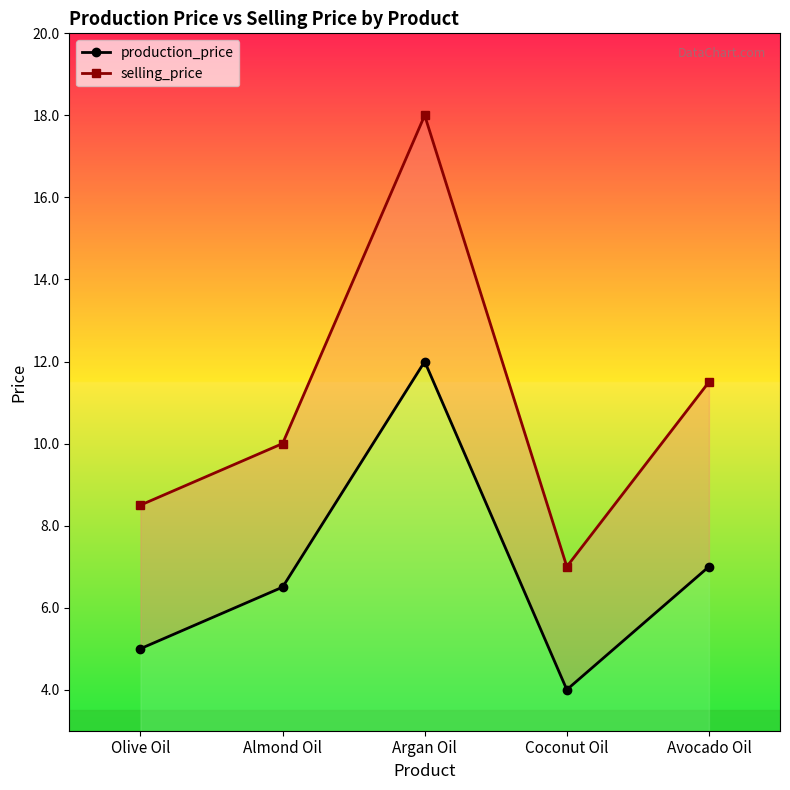

What is the approximate value of production_price at Argan Oil?

12.0